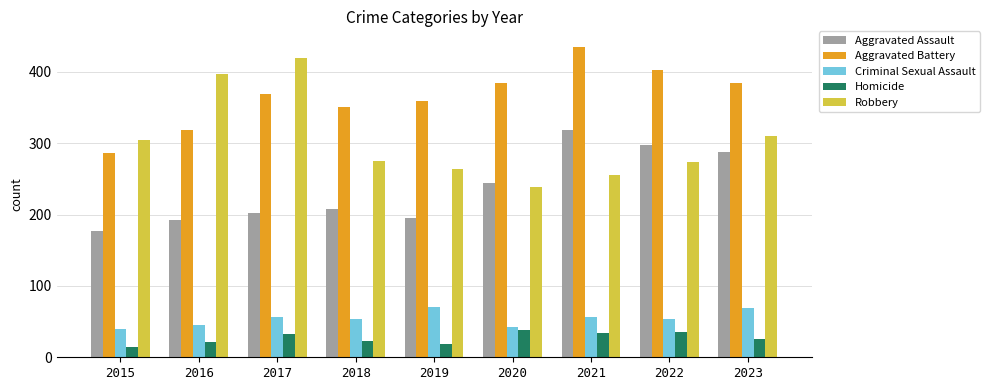

What is the total value across all series at 2016?

974